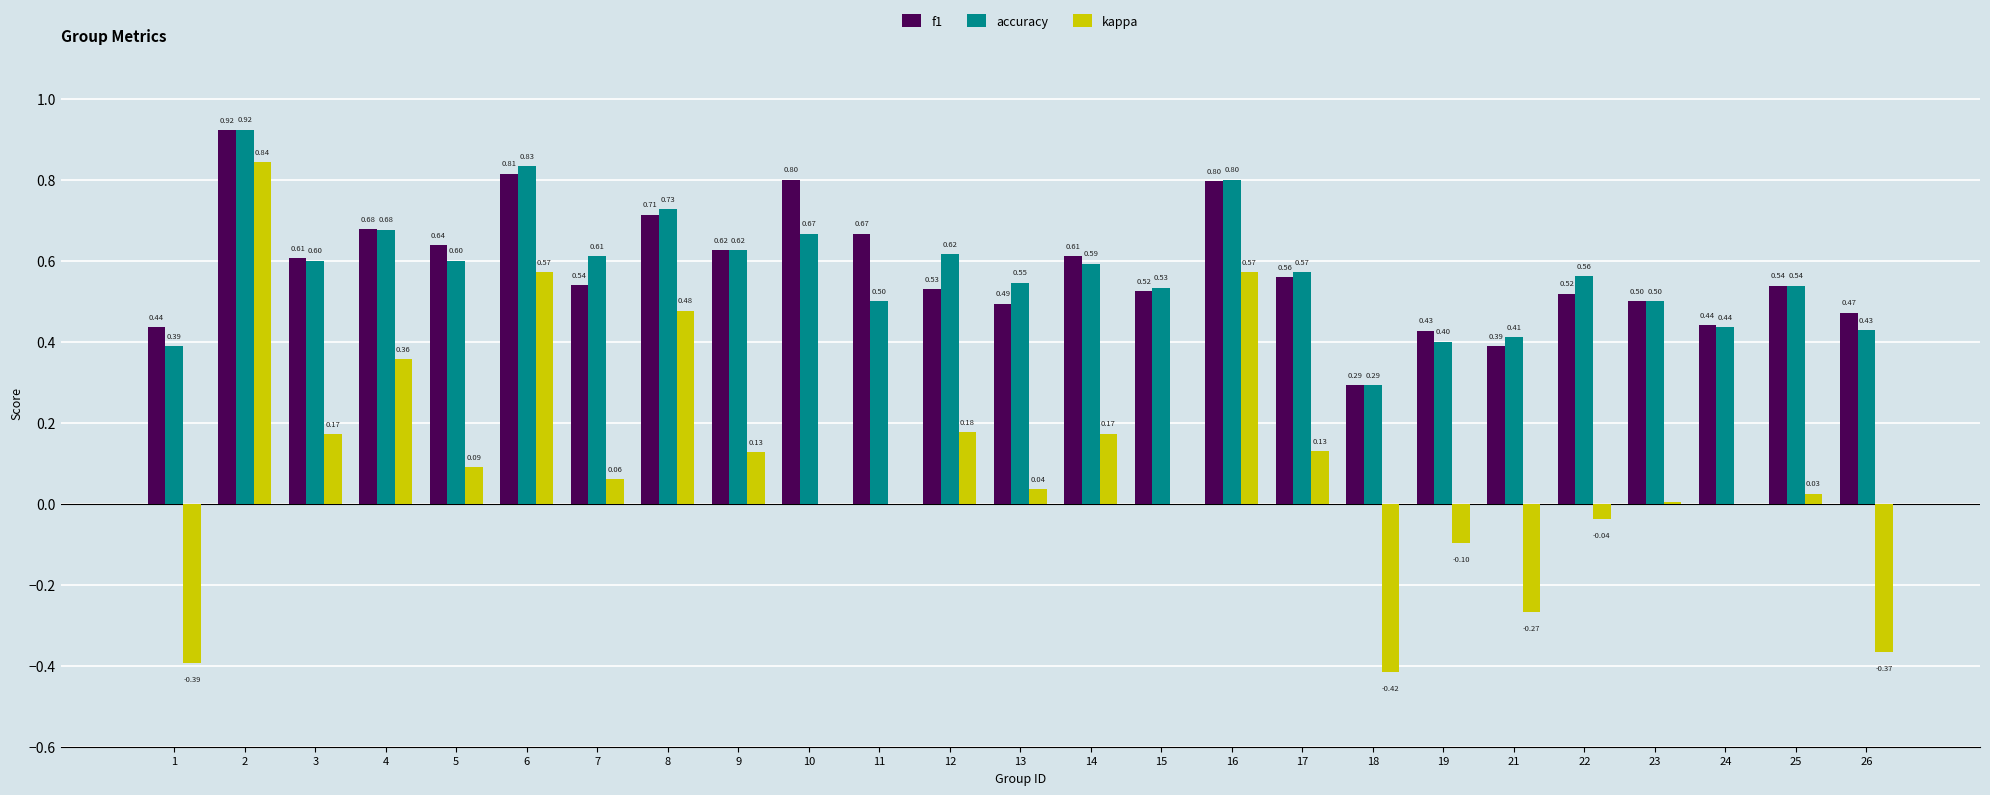

Is the value of f1 at 21 greater than the value of accuracy at 24?

No